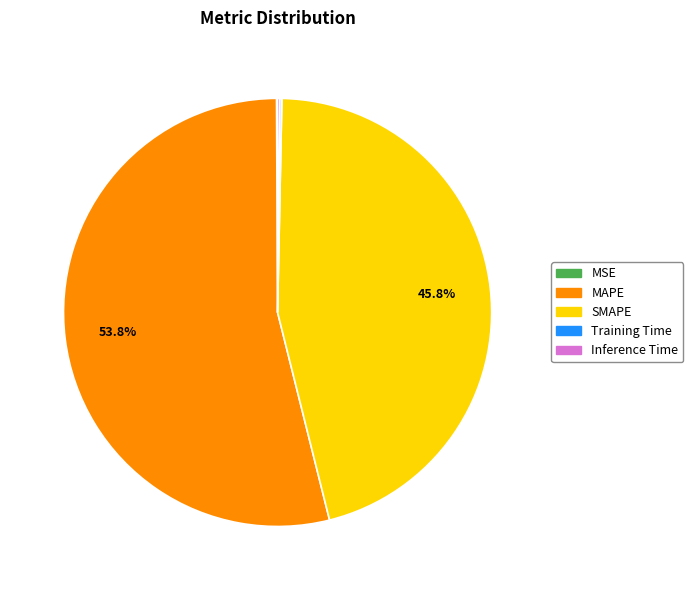

To the nearest percent, what portion does SMAPE represent?

46%